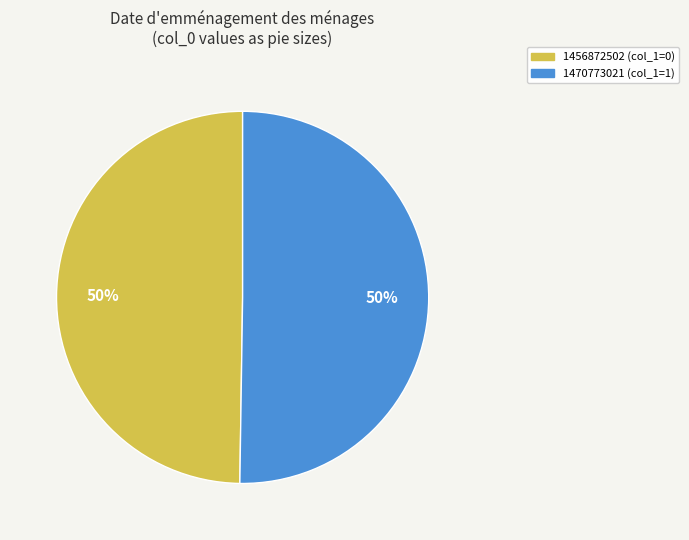

The 1470773021 slice represents 94% of the pie. True or false?

False